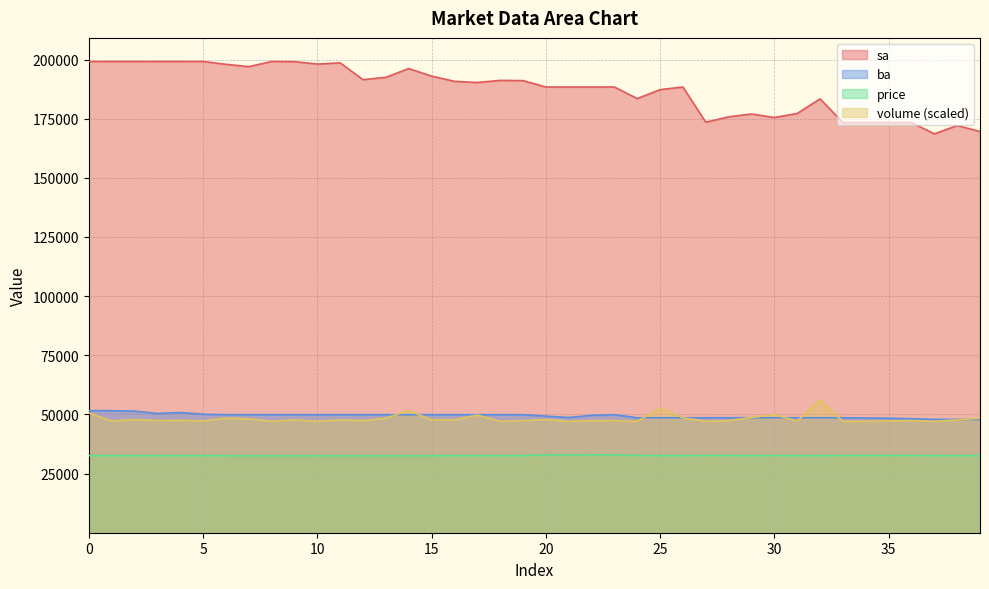

What is the difference between the ba values at 24 and 17?

1300.0